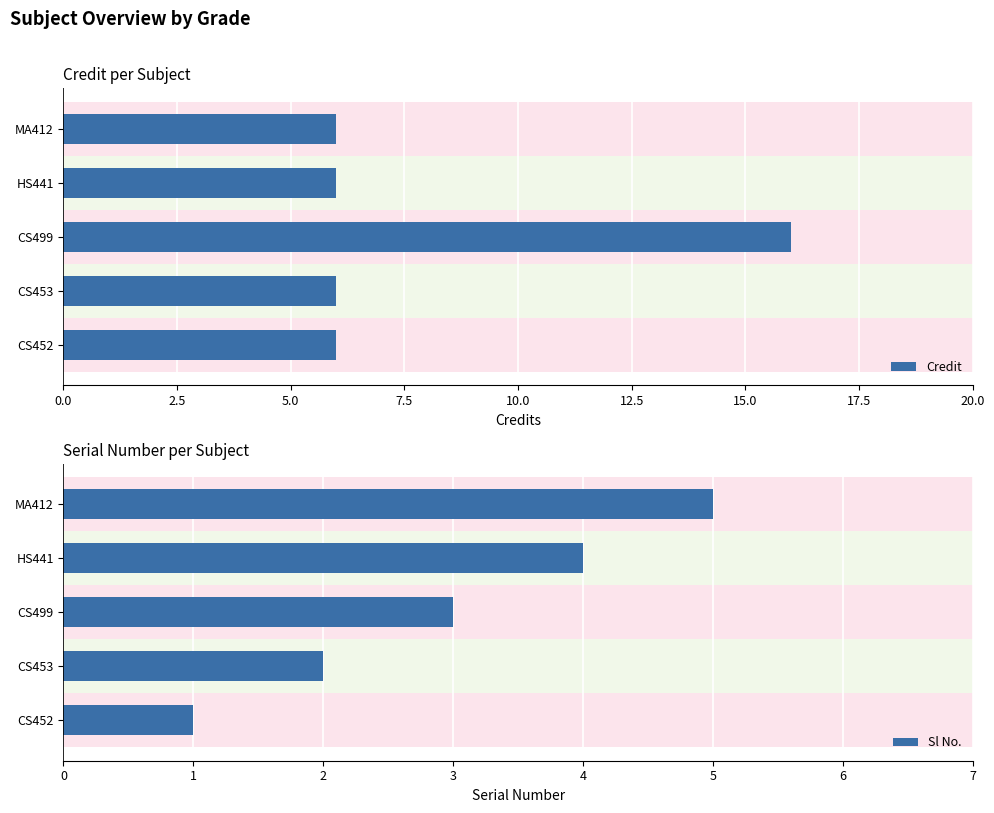

Does the chart contain stacked bars?

No